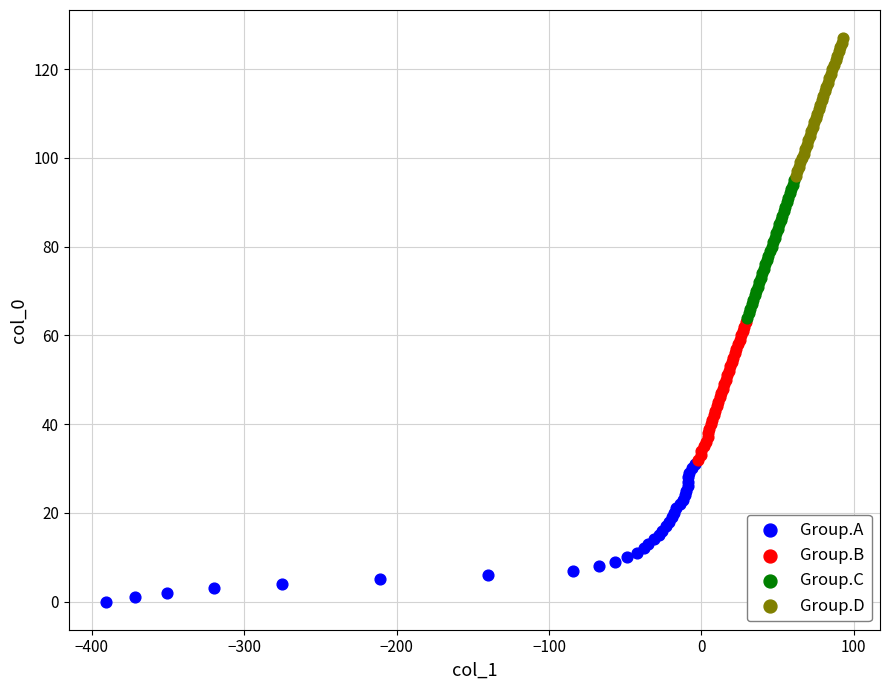

Which series contains the highest Y value?

Group.D